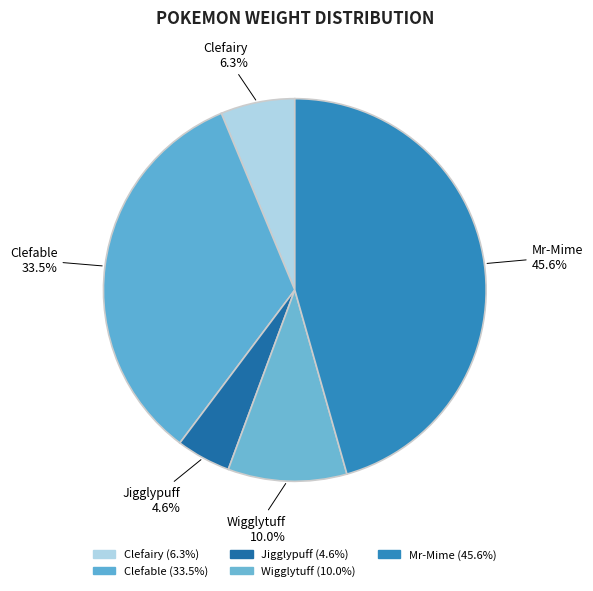

To the nearest percent, what is the difference between the Wigglytuff and Jigglypuff slice percentages?

5%